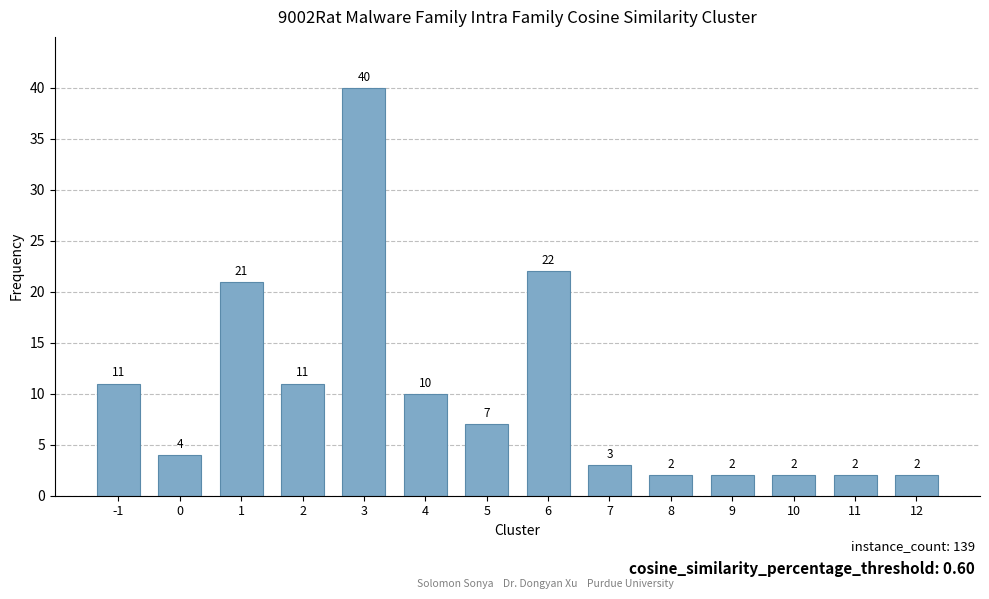

Reading left to right, what are all the values shown in this chart?

11	4	21	11	40	10	7	22	3	2	2	2	2	2